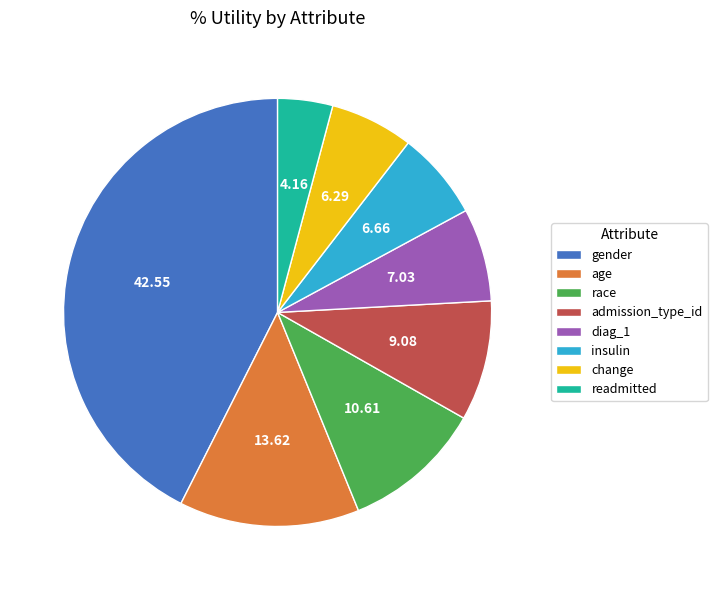

How many segments does this pie chart have?

8